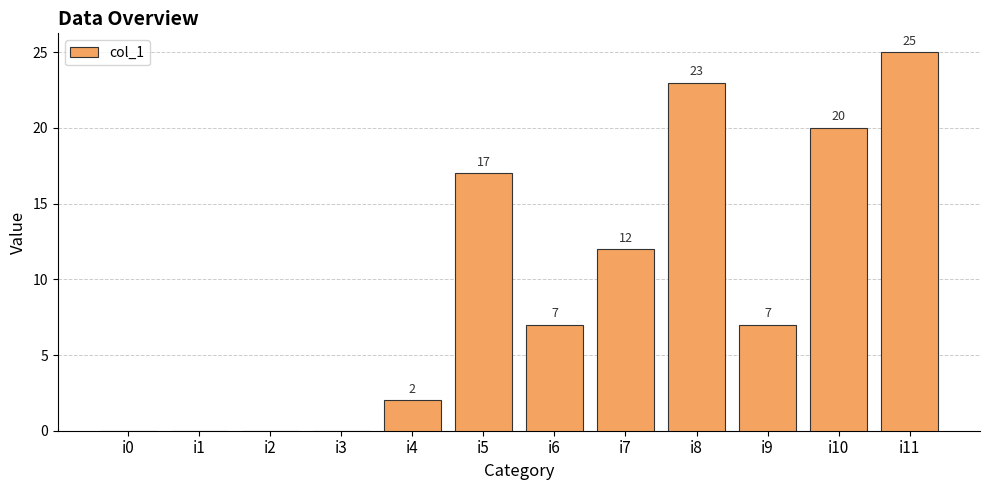

At which label is the value closest to 12?

i7